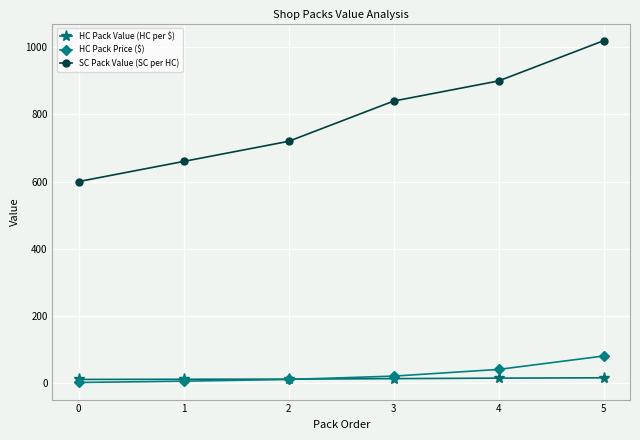

Is this an area chart (filled region under the line)?

No